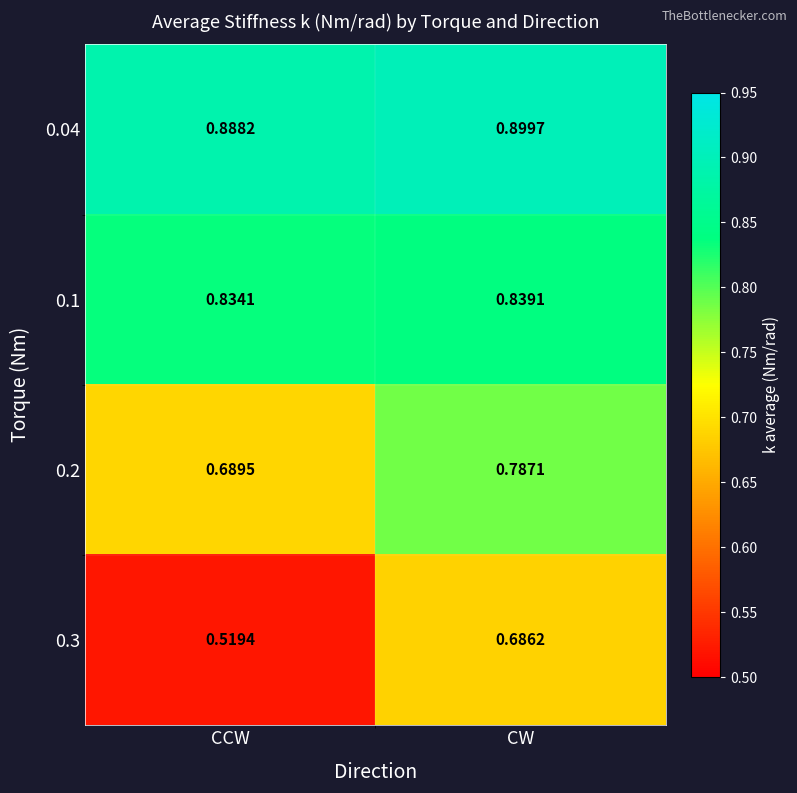

Where is 0.3 nearest to the value 0?

CCW